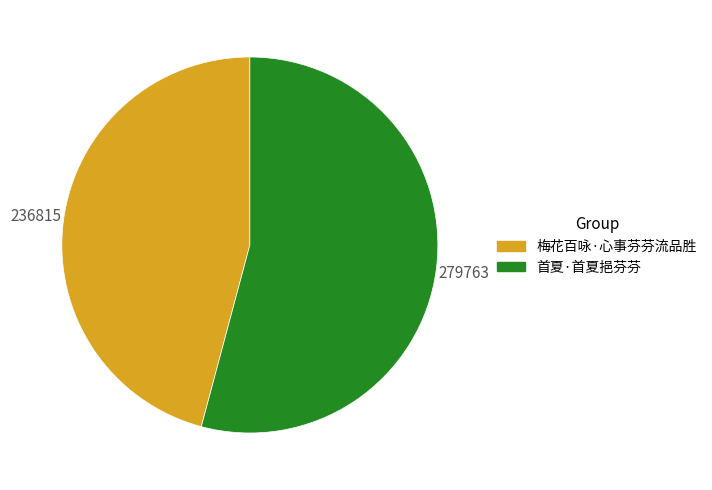

How many segments does this pie chart have?

2